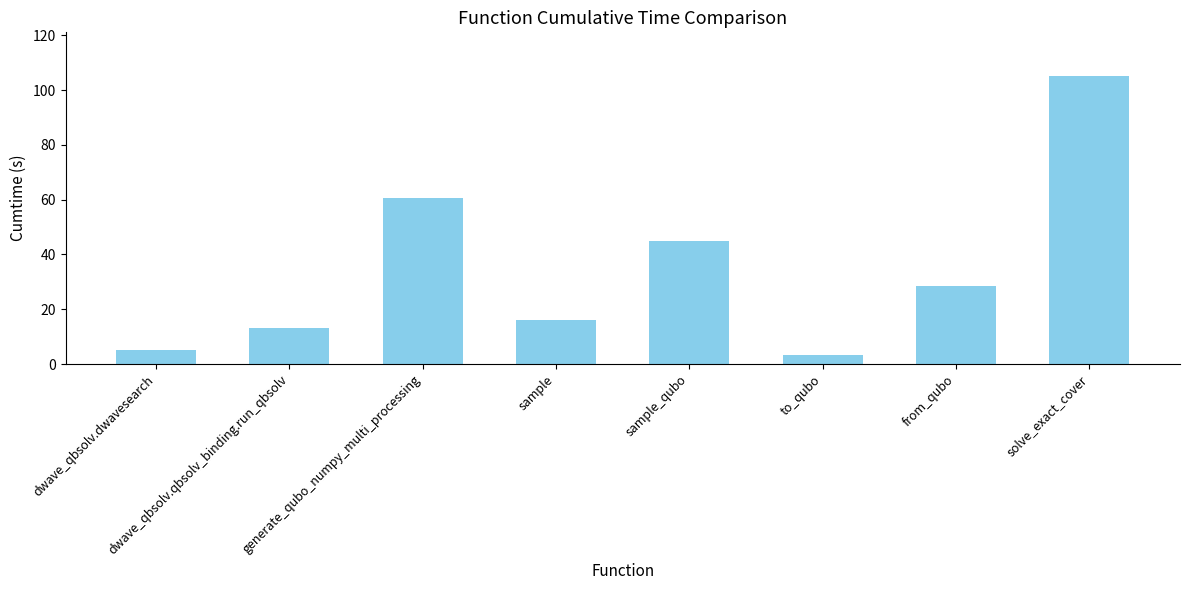

What is the difference between the values at from_qubo and generate_qubo_numpy_multi_processing?

32.0